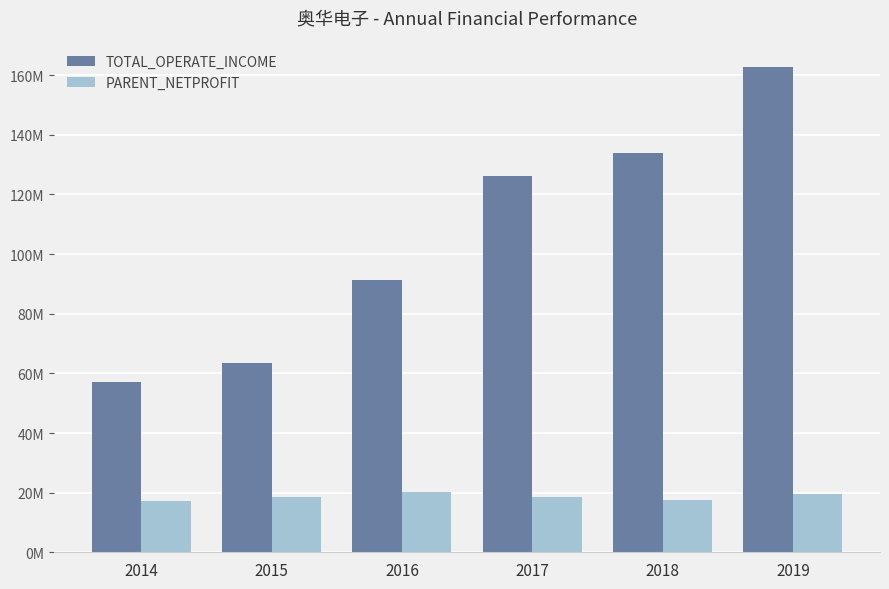

What are all the series names shown in the legend?

TOTAL_OPERATE_INCOME, PARENT_NETPROFIT